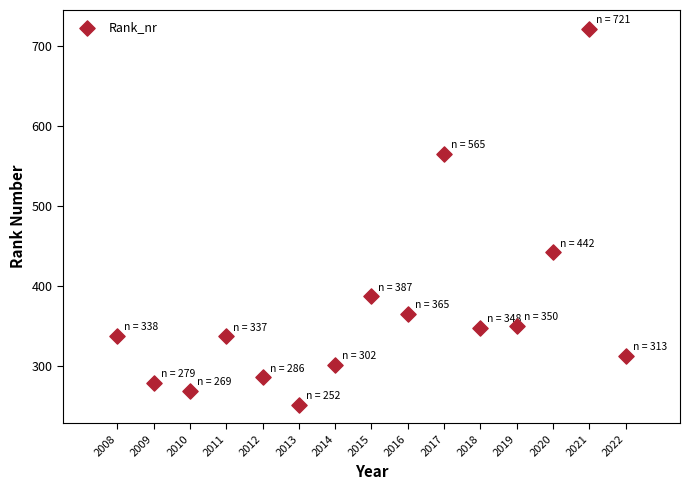

What Y value in the scatter plot is closest to 486?

442